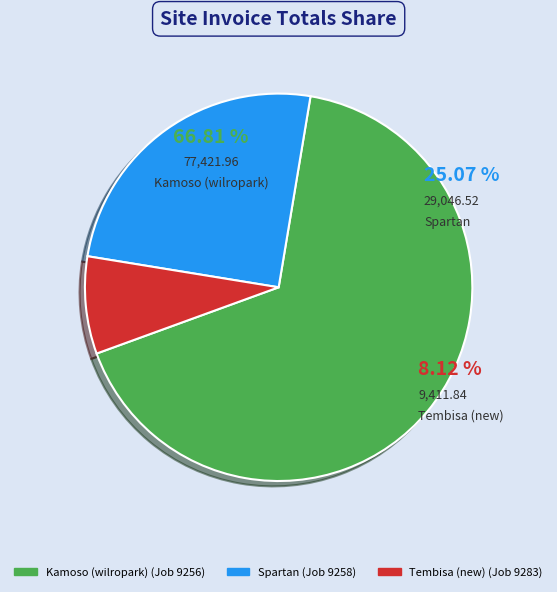

What percentage is NOT represented by Kamoso (wilropark)?

33.2%